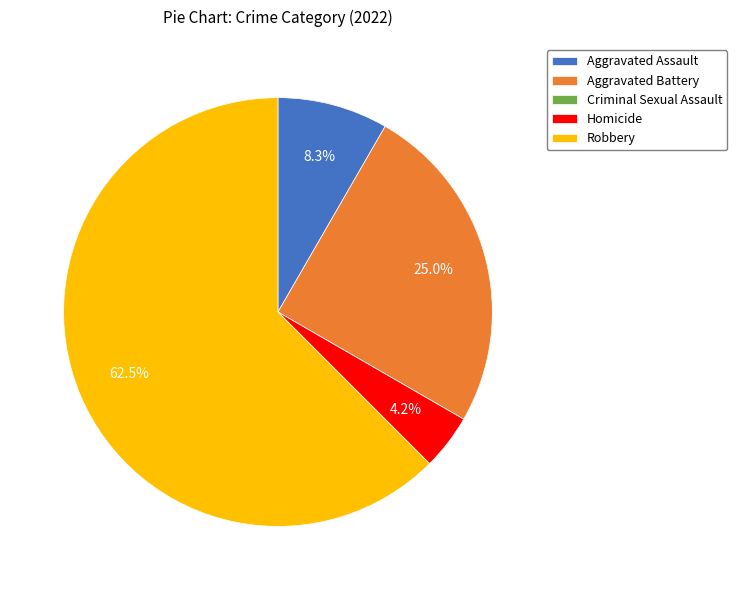

Does Homicide account for over 50% of the chart?

No